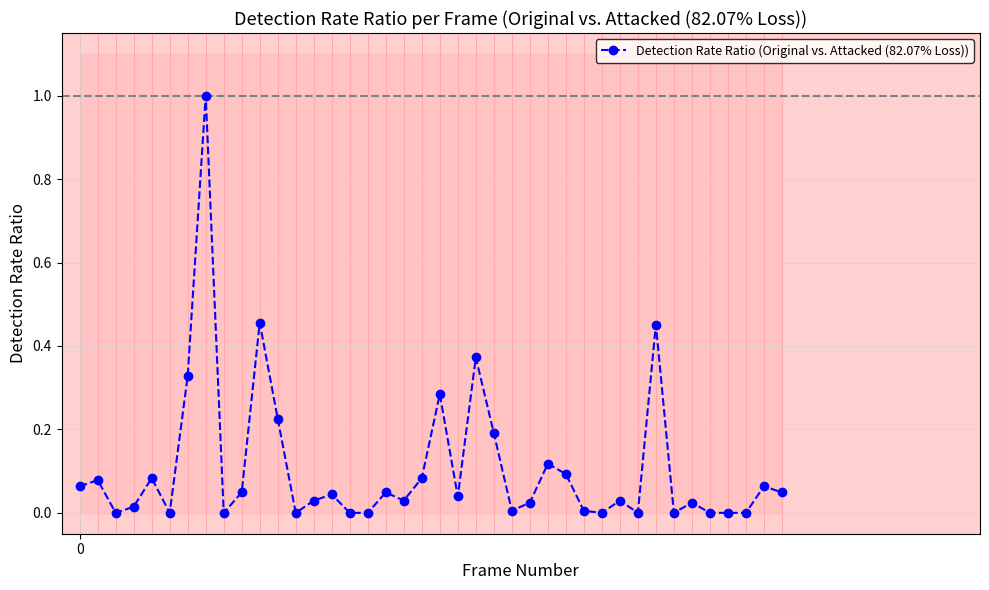

How many data points does each series have?

40